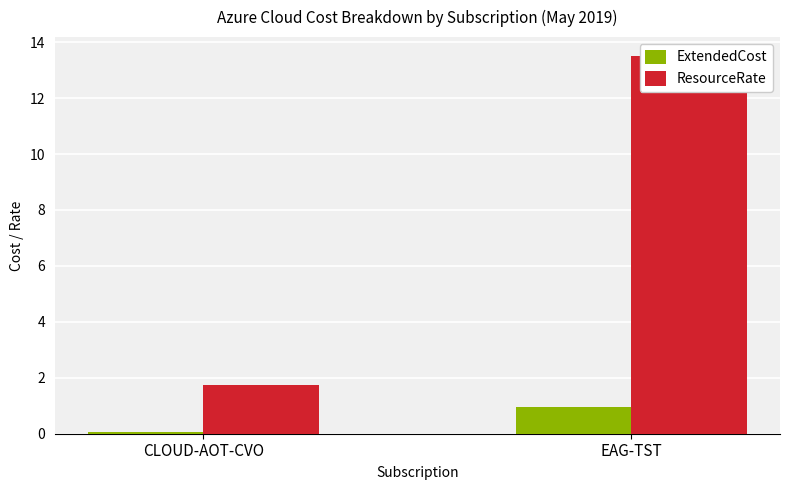

Rank the series by their maximum value, from highest to lowest.

ResourceRate, ExtendedCost